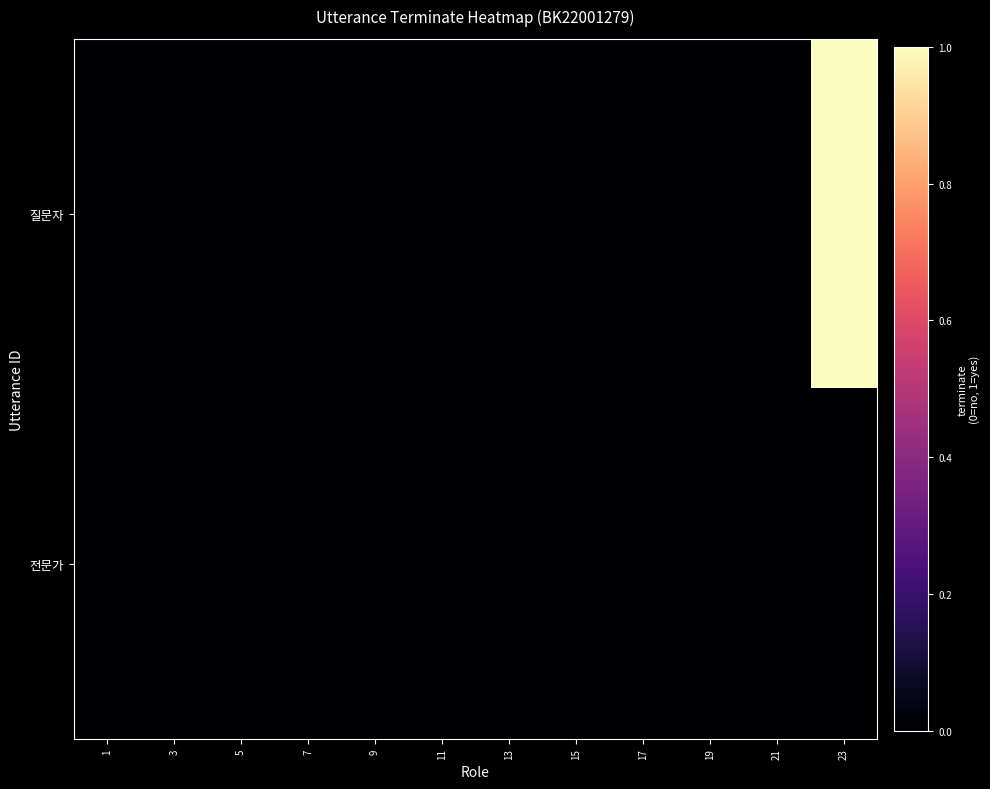

At how many categories does at least one series exceed 0?

1